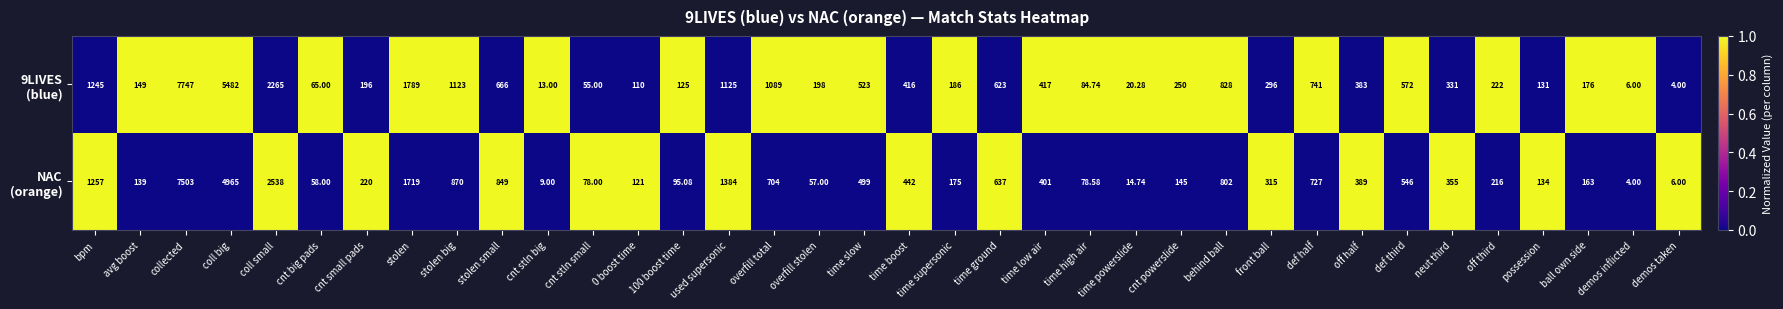

Count the number of data series in this chart.

2